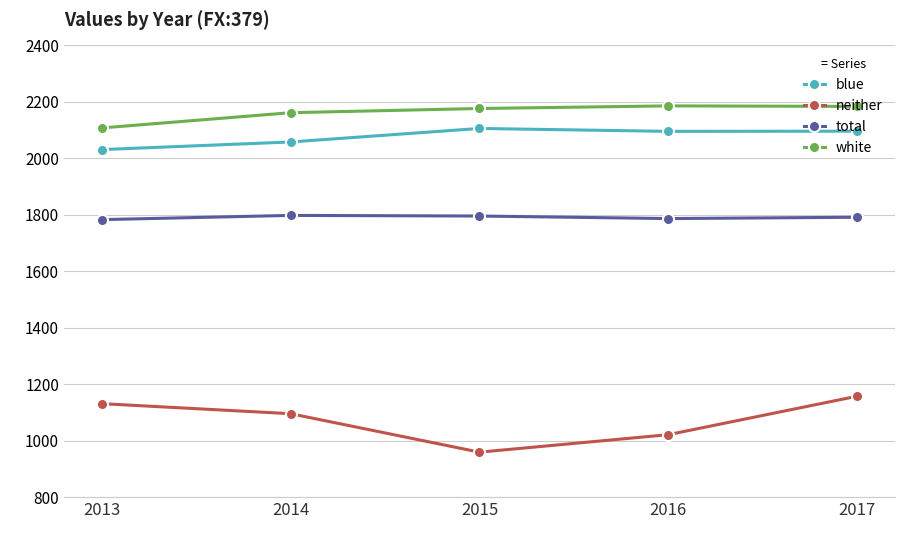

What is the highest value of the blue series?

2105.8